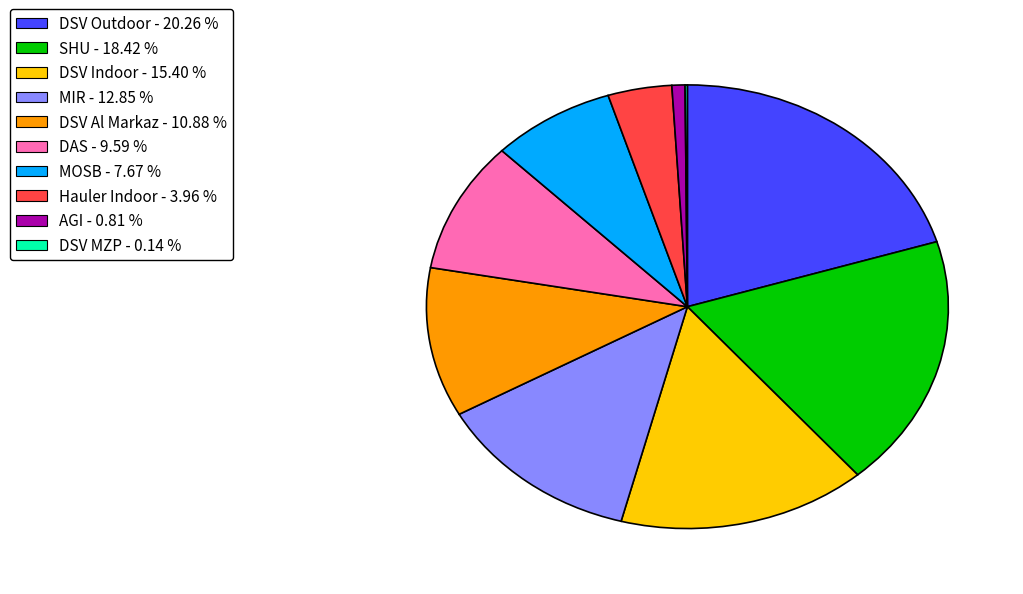

Between MIR and DAS, which is larger?

MIR